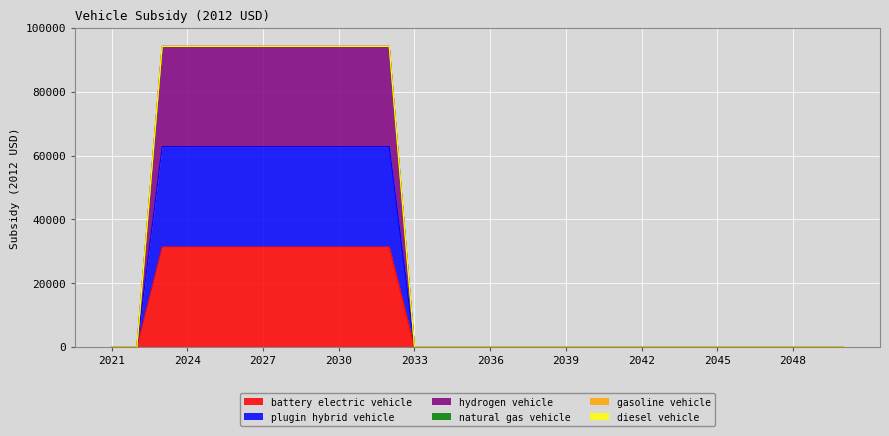

How many values in battery electric vehicle are above zero?

10